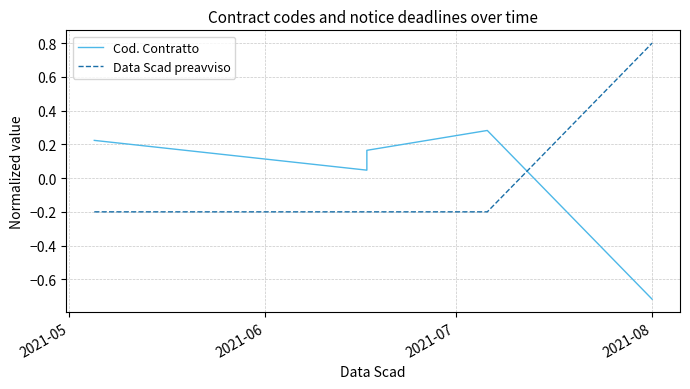

What are all the series names shown in the legend?

Cod. Contratto, Data Scad preavviso